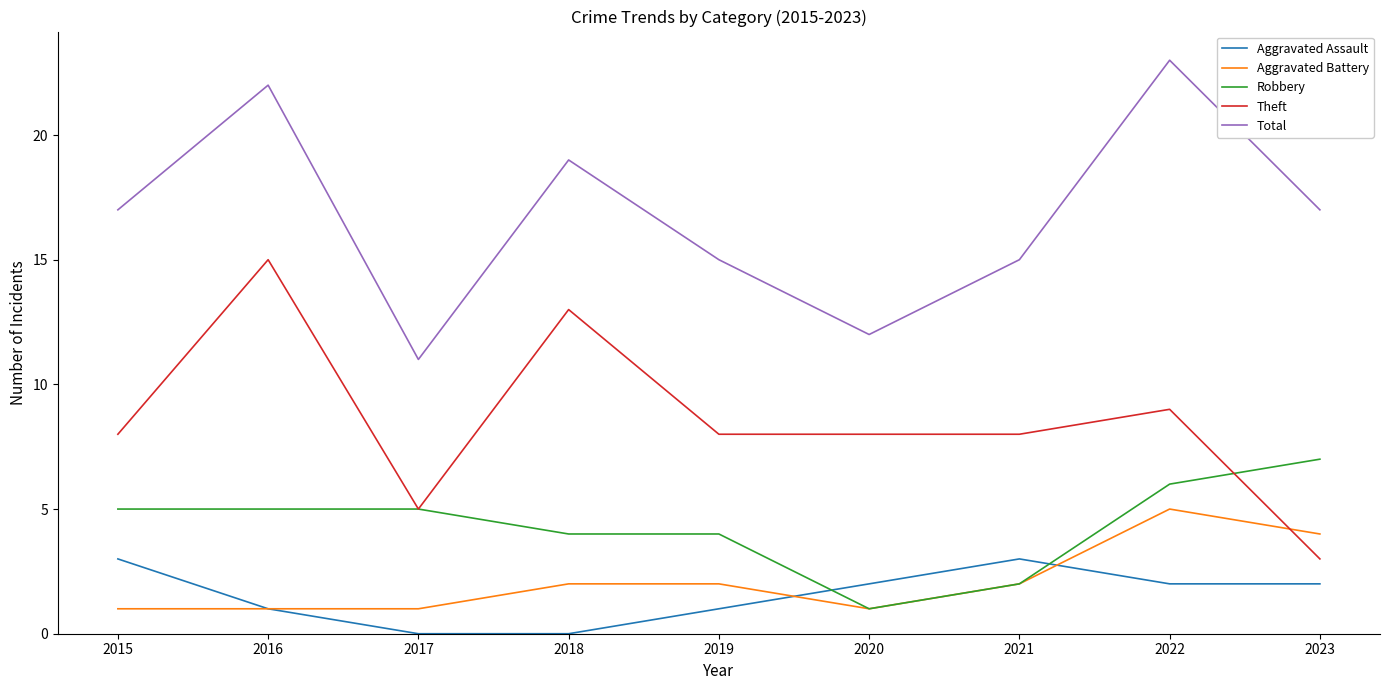

The value of Aggravated Battery at 2016 is 0. True or false?

False